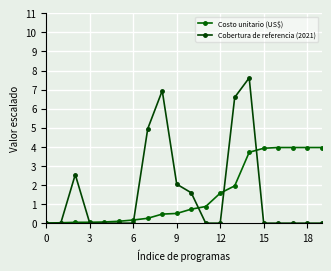

At which category is the sum across all series the highest?

14